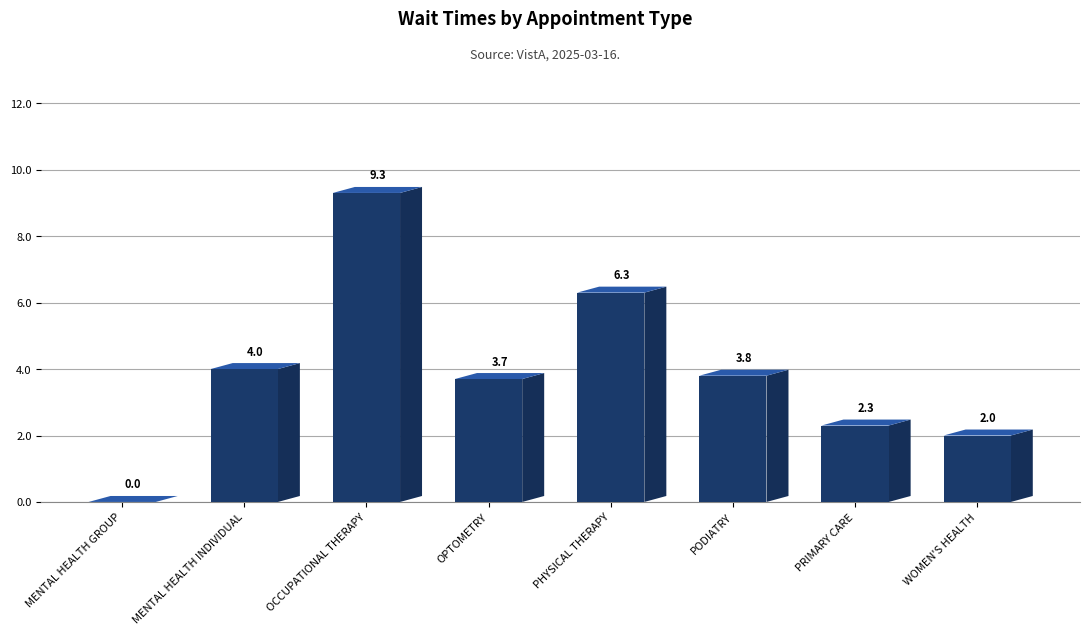

What is the greatest value displayed?

9.3